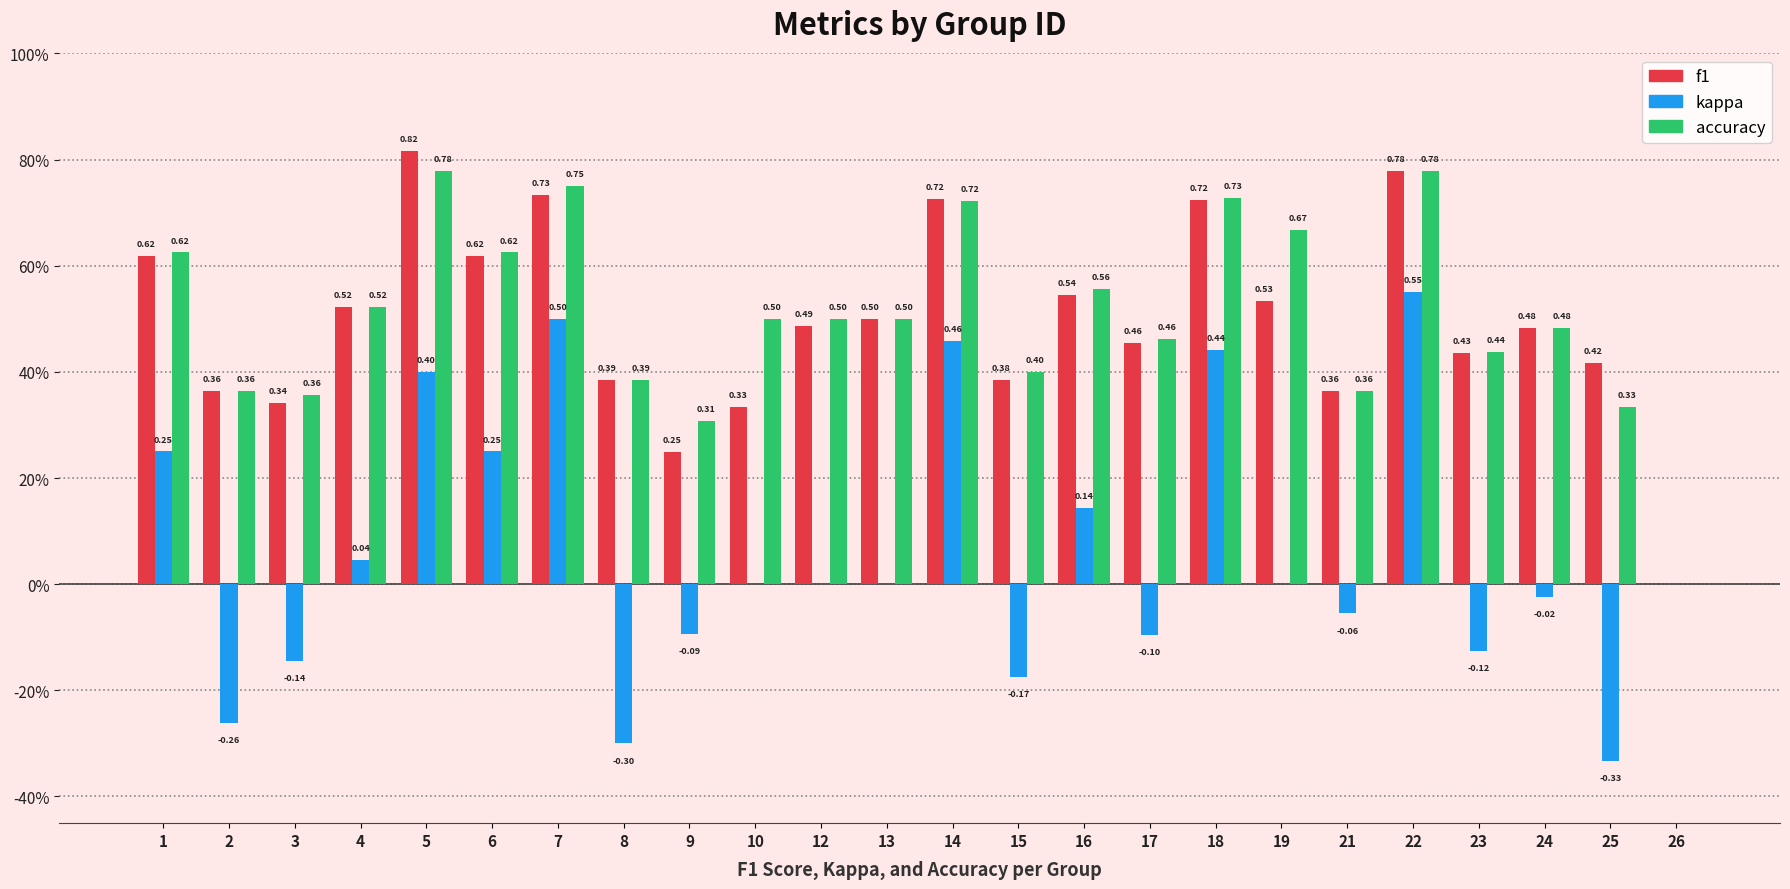

What is the value of the accuracy bar at the 12th from the left?

0.5